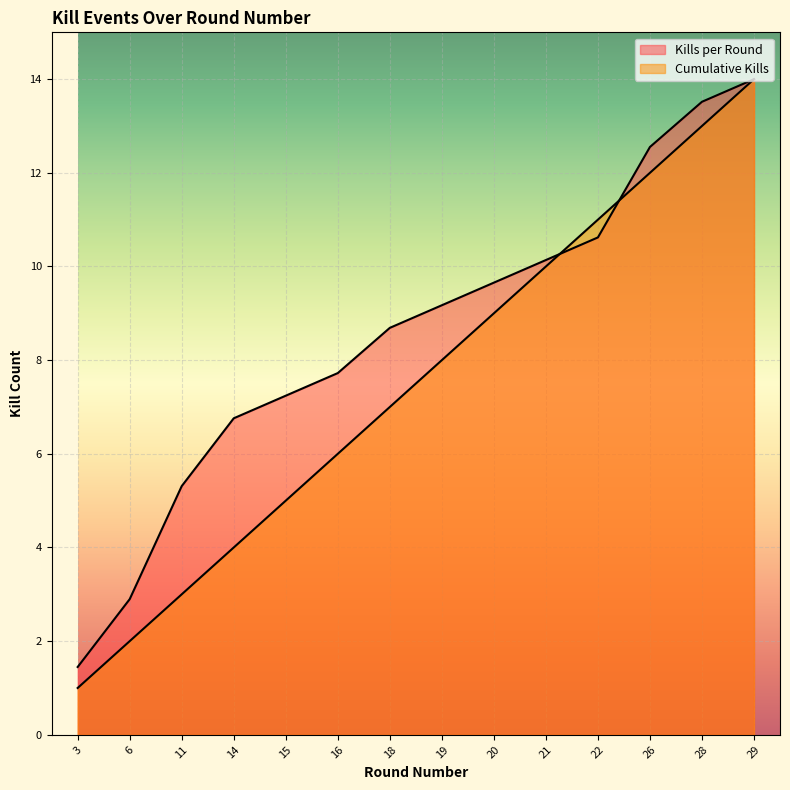

Reading left to right, extract all data points from this chart.

Kills per Round: 1.4	2.9	5.3	6.8	7.2	7.7	8.7	9.2	9.7	10.1	10.6	12.6	13.5	14.0
Cumulative Kills: 1.0	2.0	3.0	4.0	5.0	6.0	7.0	8.0	9.0	10.0	11.0	12.0	13.0	14.0